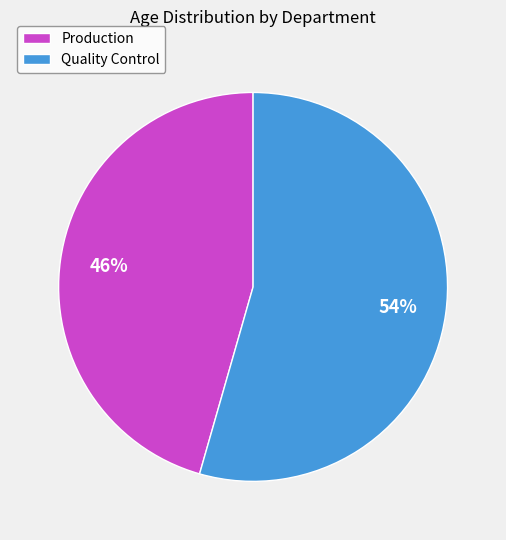

To the nearest percent, what portion does Quality Control represent?

54%